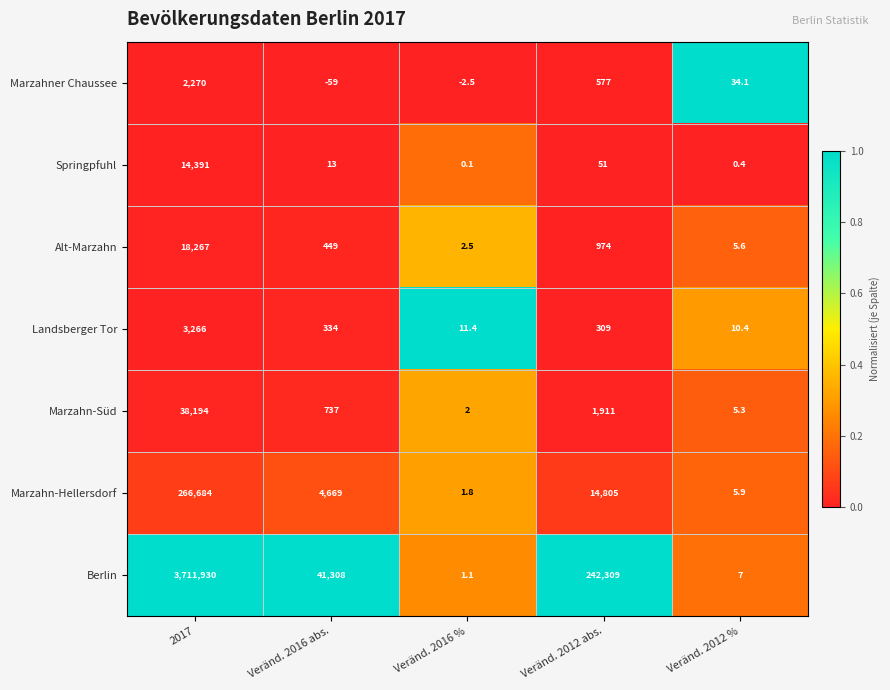

Which category has the highest value across all series?

2017